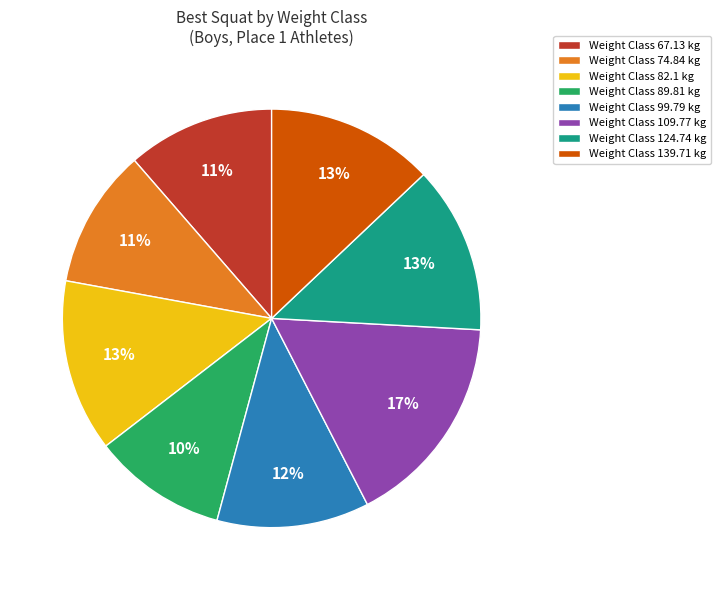

Which slice is the largest?

Weight Class 109.77 kg